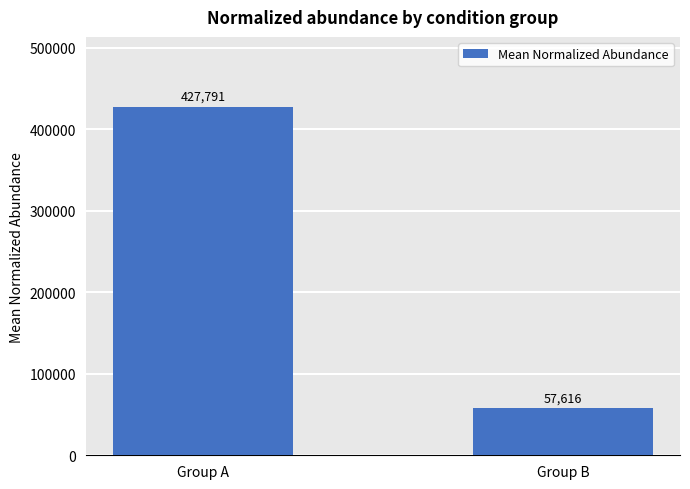

What is the sum of the values at Group B and Group A?

485407.3